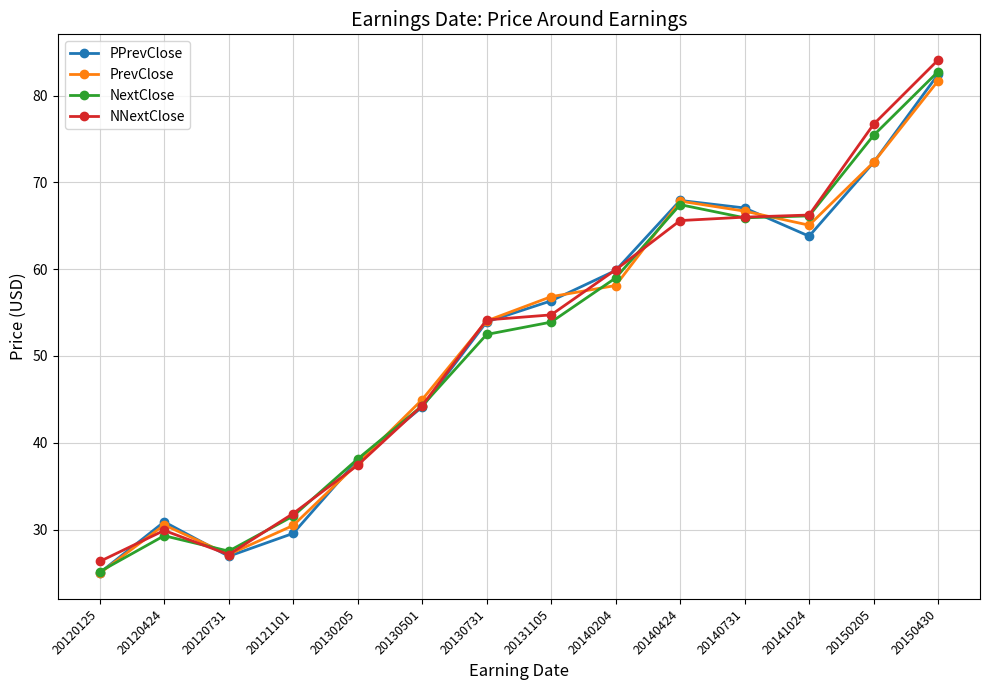

True or false: PrevClose and NextClose cross at least once.

True